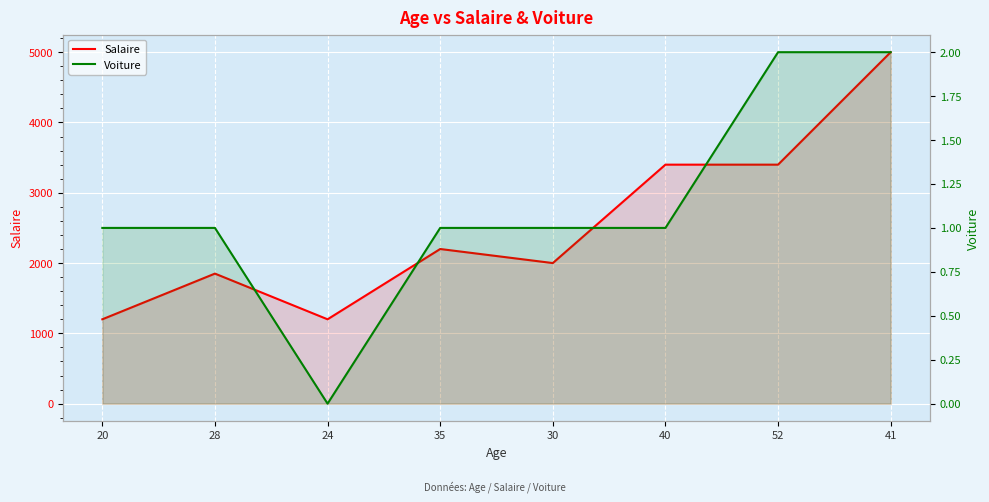

What is the total value across all series at 52?

3402